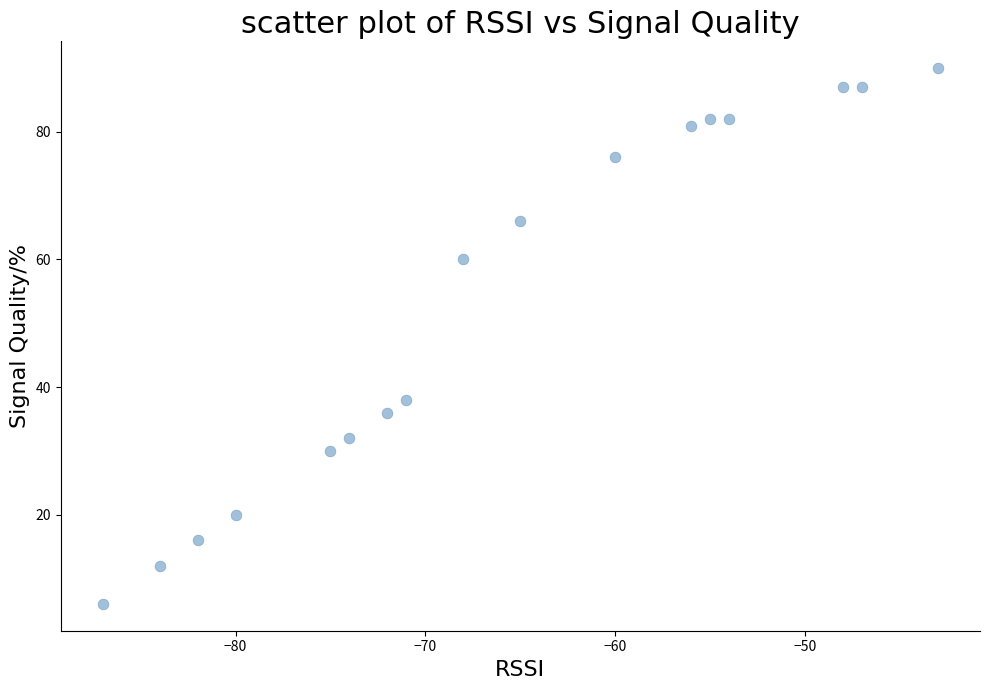

What is the range of X values (max minus min)?

44